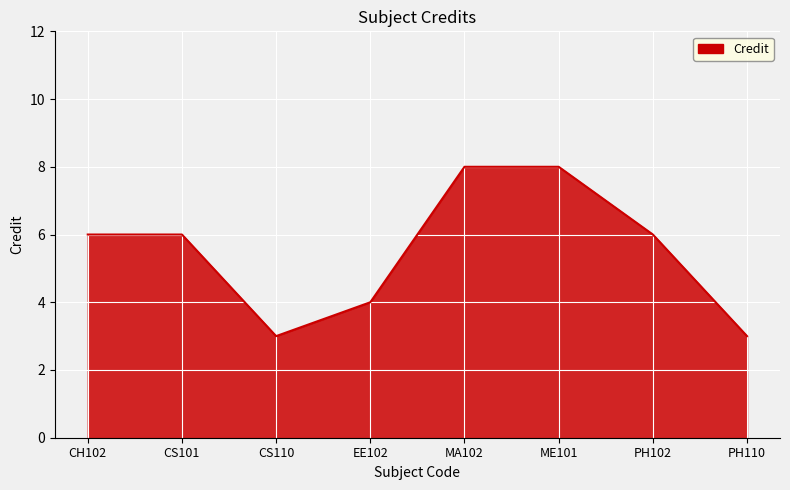

What is the difference between the second highest and minimum values?

5